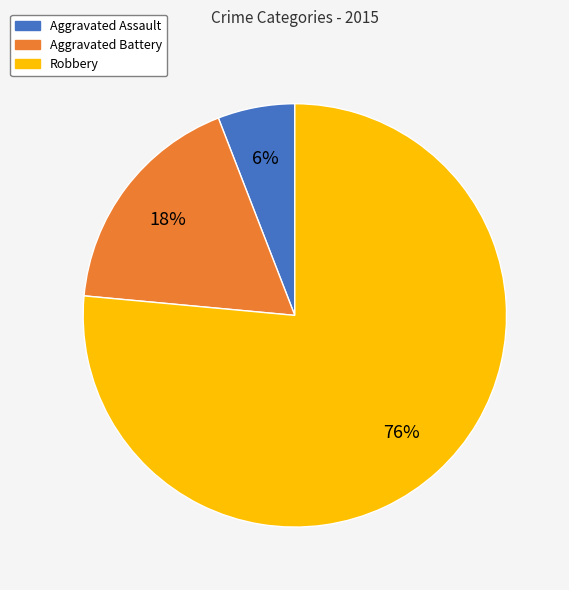

What is the smallest slice in the pie chart?

Aggravated Assault